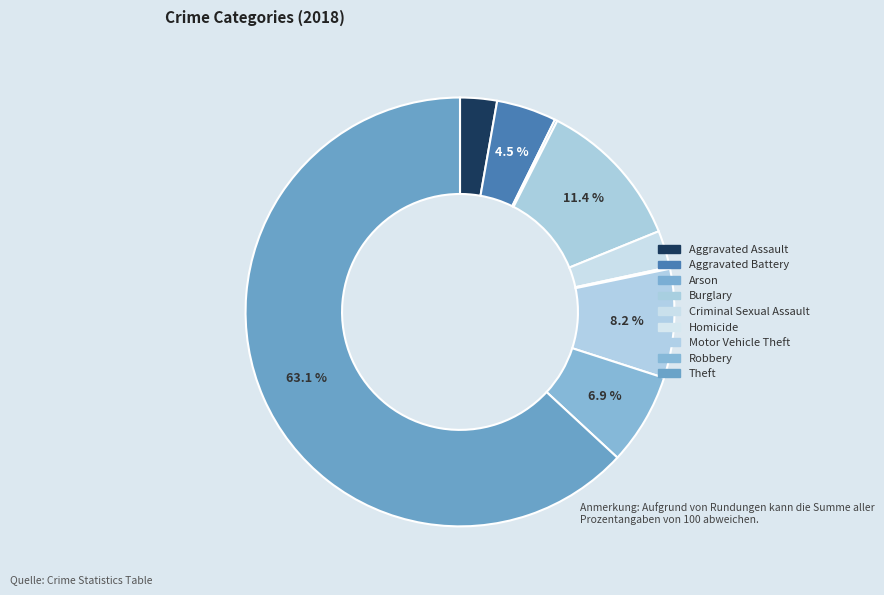

Is it true that Aggravated Battery is 12% of the pie?

False